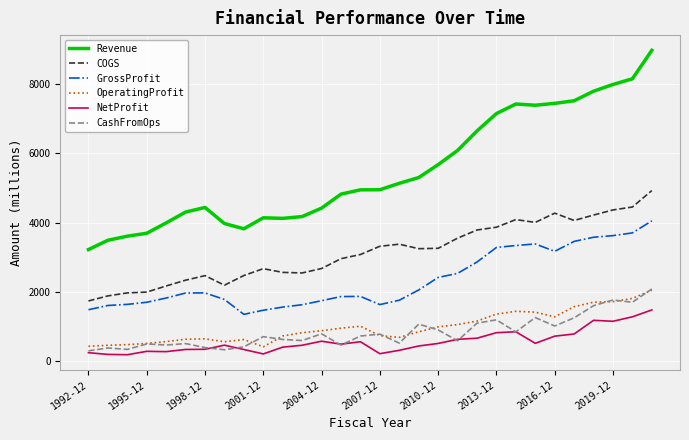

What is the highest value of the COGS series?

4922.7